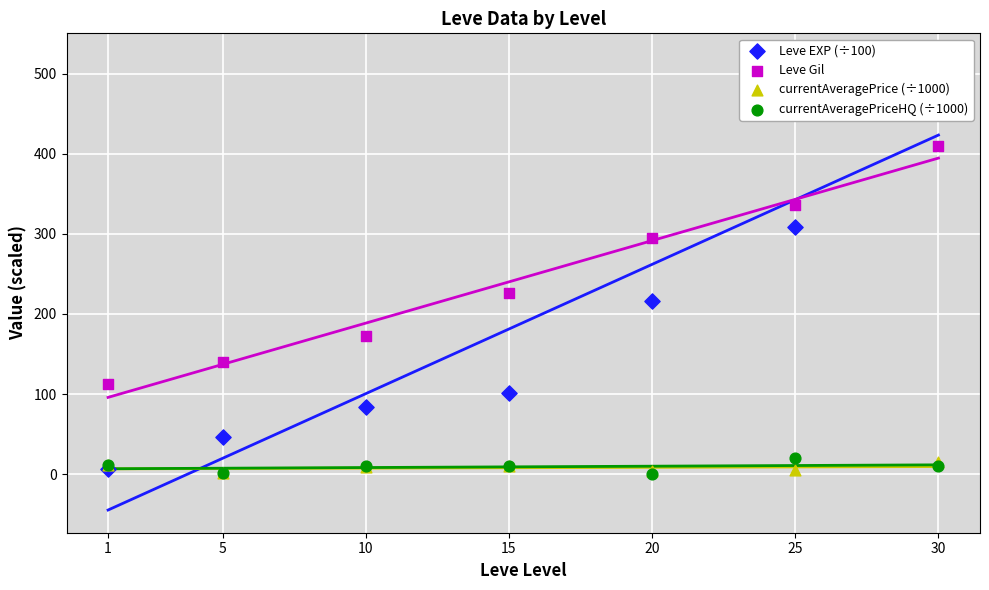

At which category is the sum across all series the highest?

30